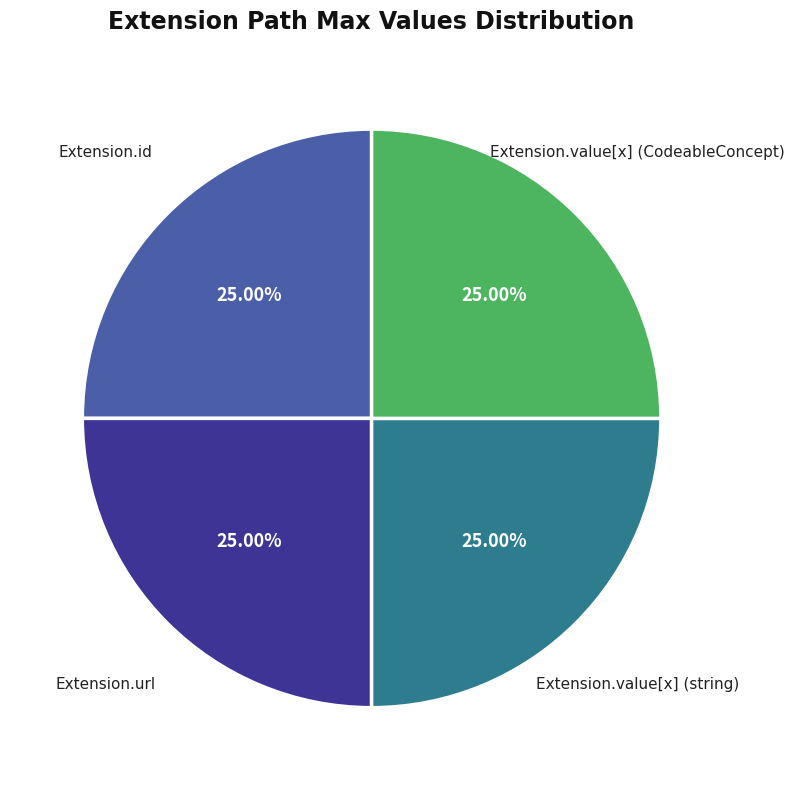

To the nearest percent, what is the difference between the largest and smallest slice percentages?

0%